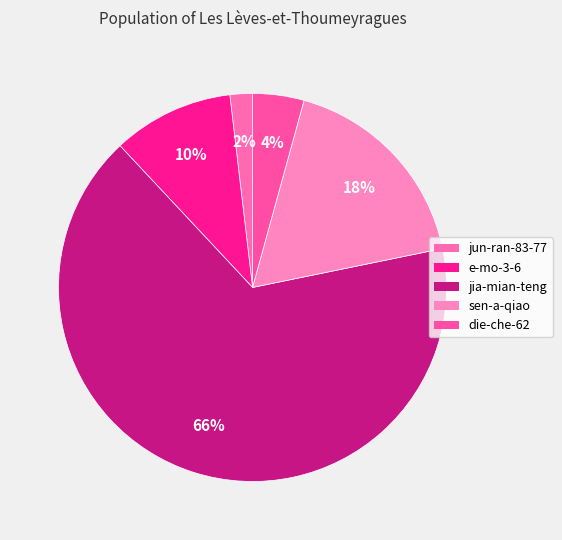

Rank the categories by value from highest to lowest.

jia-mian-teng, sen-a-qiao, e-mo-3-6, die-che-62, jun-ran-83-77